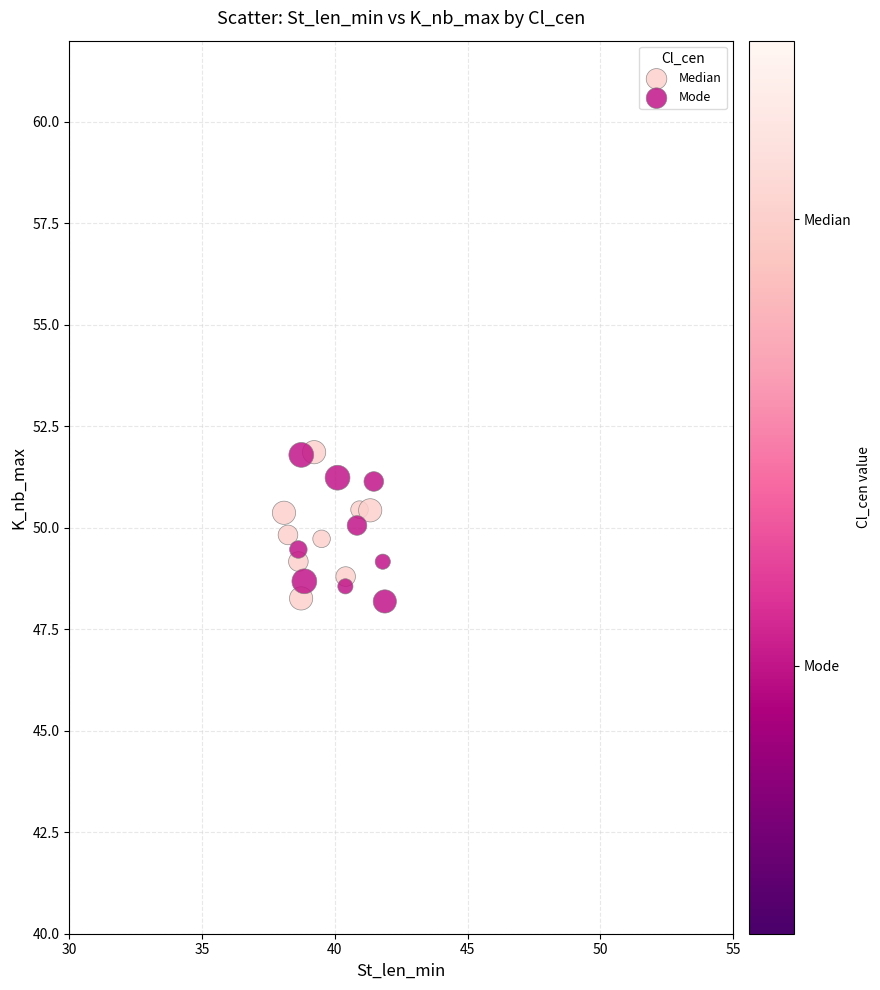

What are all the series names shown in the legend?

Median, Mode